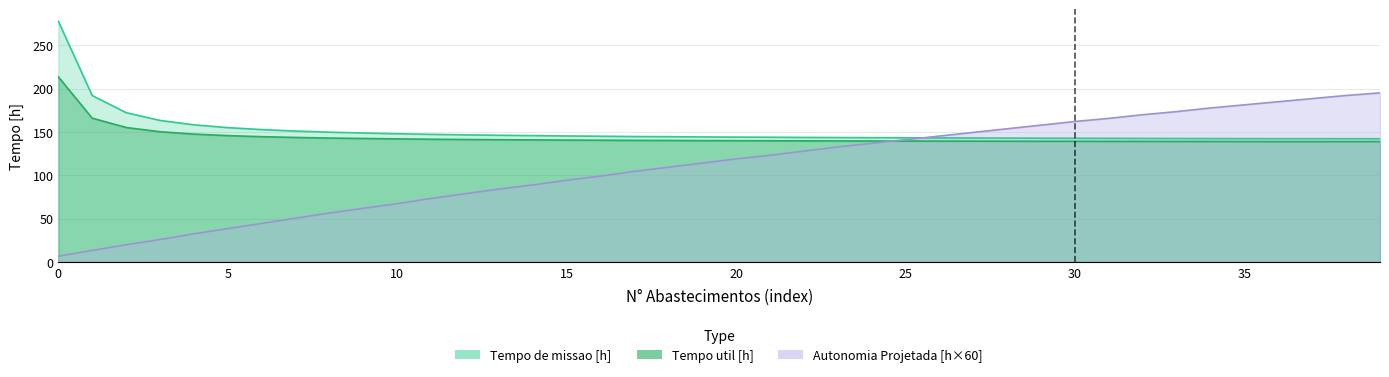

How many lines are shown in the chart?

3